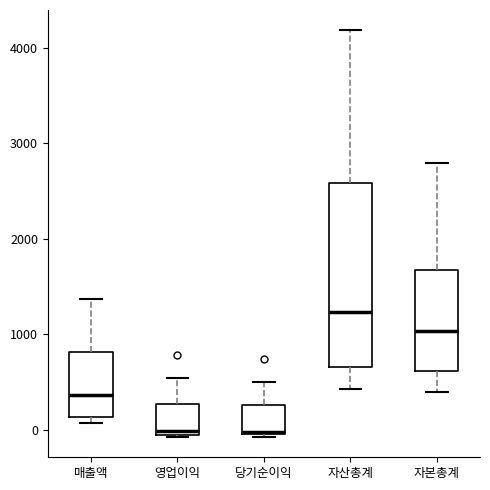

Reading left to right, transcribe this box plot: for each box, give where its median line is, the range the box spans, and where its two whiskers end, as read against the y-axis. The values are not printed on the chart, so give them approximately, as read against the axis.

매출액: median 400, box 100 to 800, whiskers 100 (just below the box's lower edge) to 1400
영업이익: median 0, box -100 to 300, whiskers -100 to 500
당기순이익: median 0, box 0 to 300, whiskers -100 to 500
자산총계: median 1200, box 700 to 2600, whiskers 400 to 4200
자본총계: median 1000, box 600 to 1700, whiskers 400 to 2800